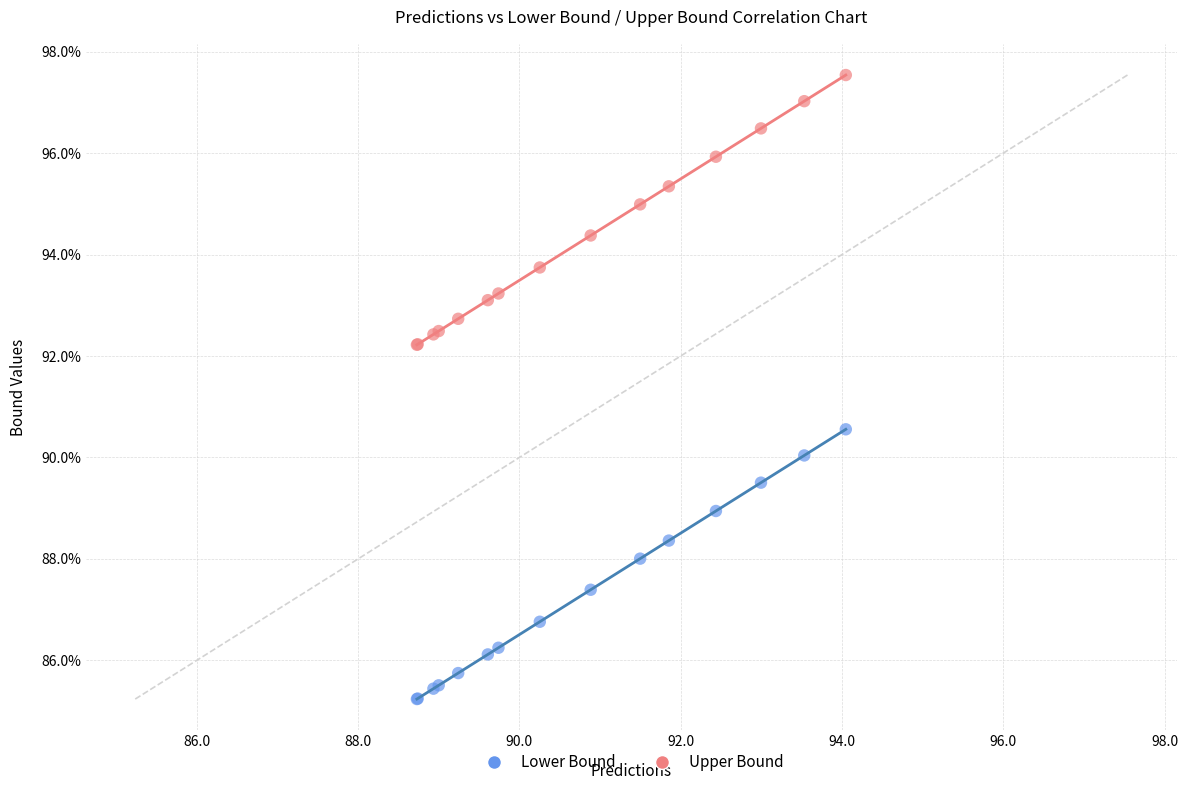

Which series reaches the maximum Y coordinate?

Upper Bound